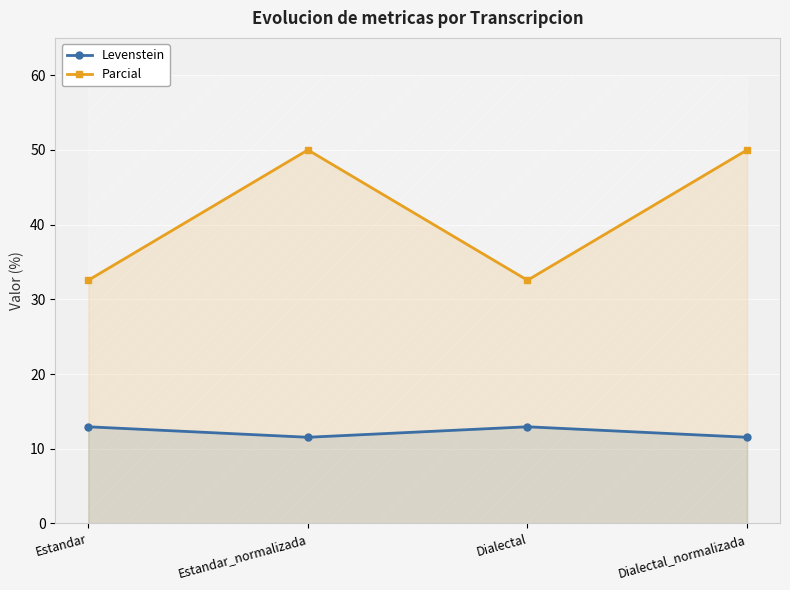

Which has a higher value, Estandar_normalizada or Estandar?

Estandar